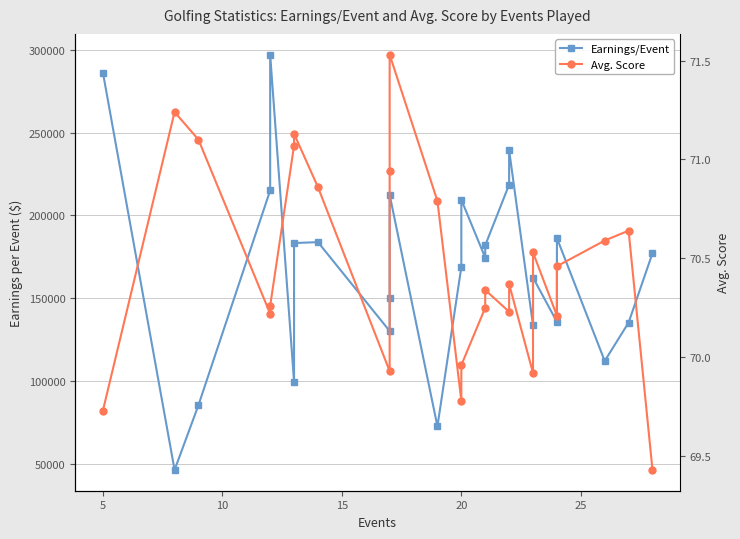

How many categories are shown in the chart?

25